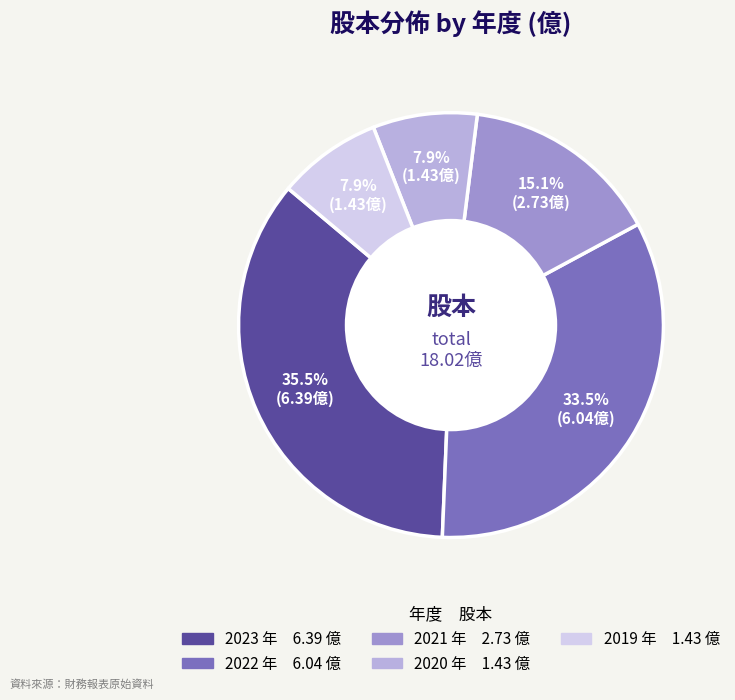

What portion of the pie excludes 2019?

92.1%